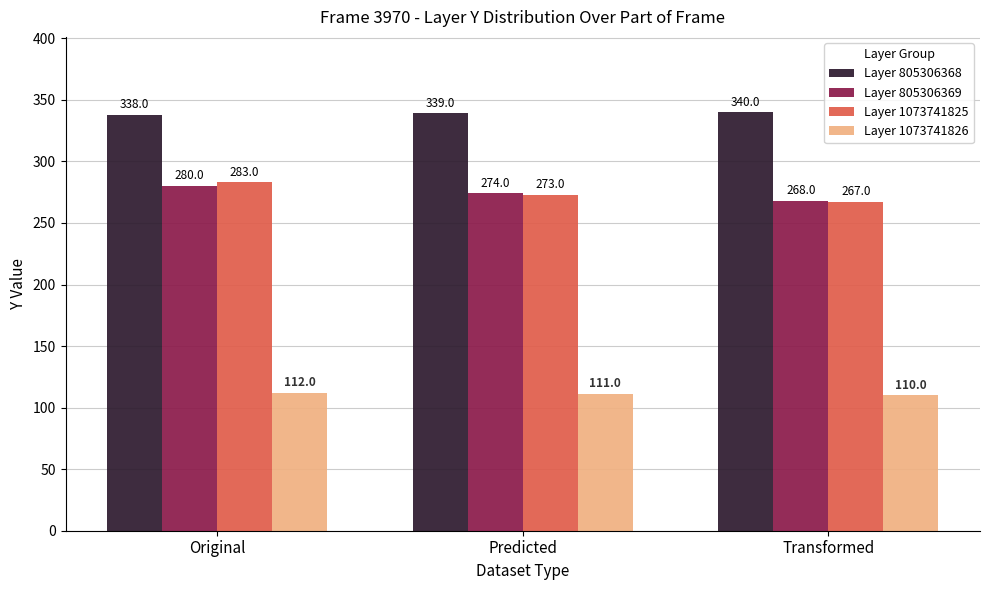

How many values in the Layer 1073741825 series are below 273?

1